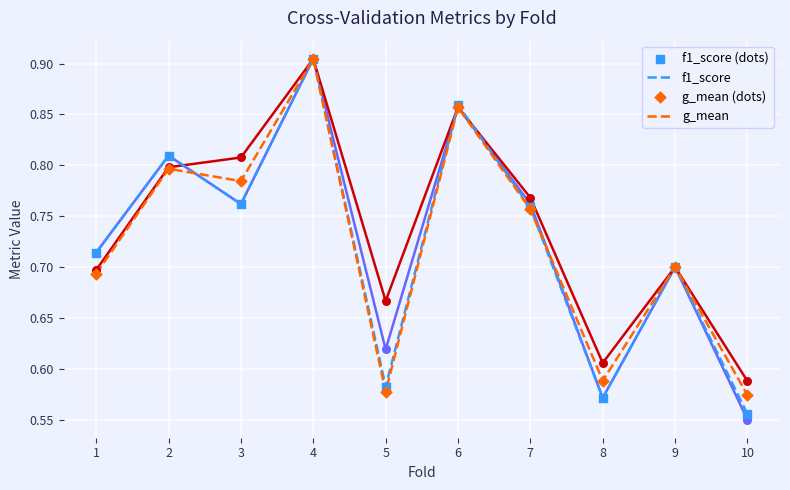

What is the total value across all series at 5?

2.4